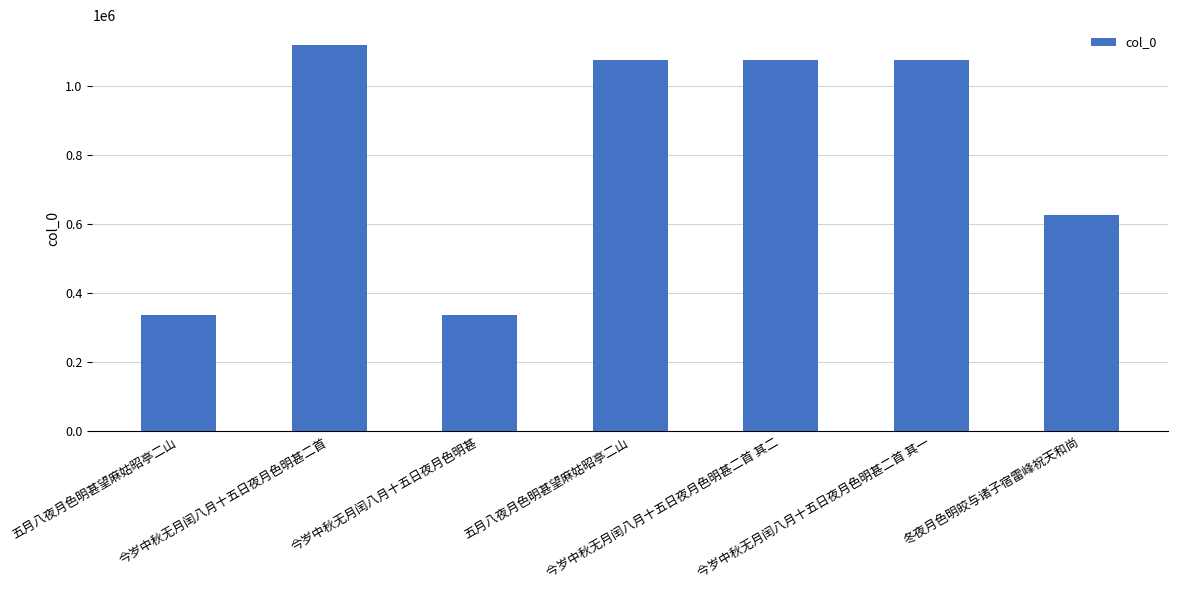

Are the bars horizontal?

No